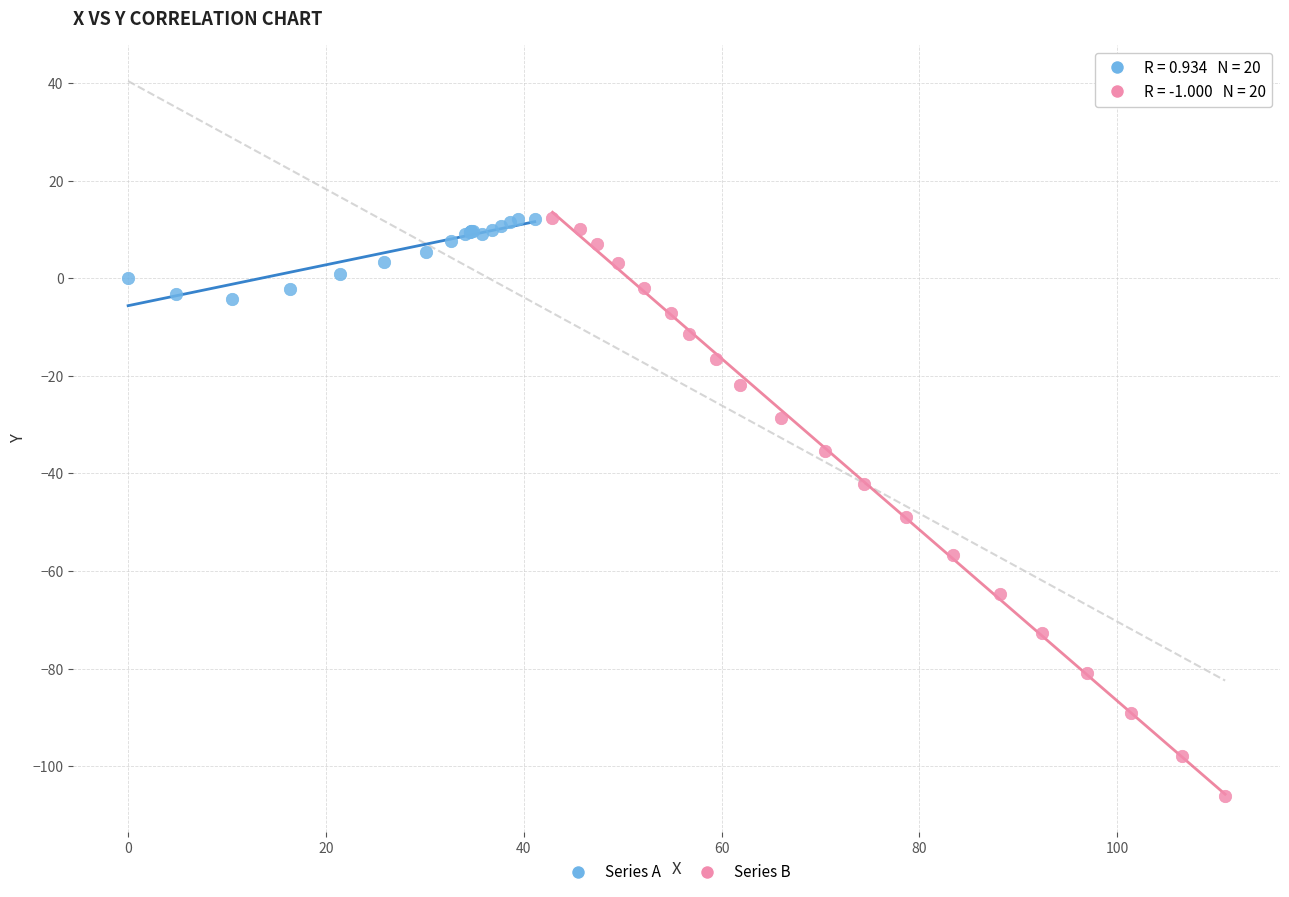

Which series has the largest Y range (max minus min)?

Series B